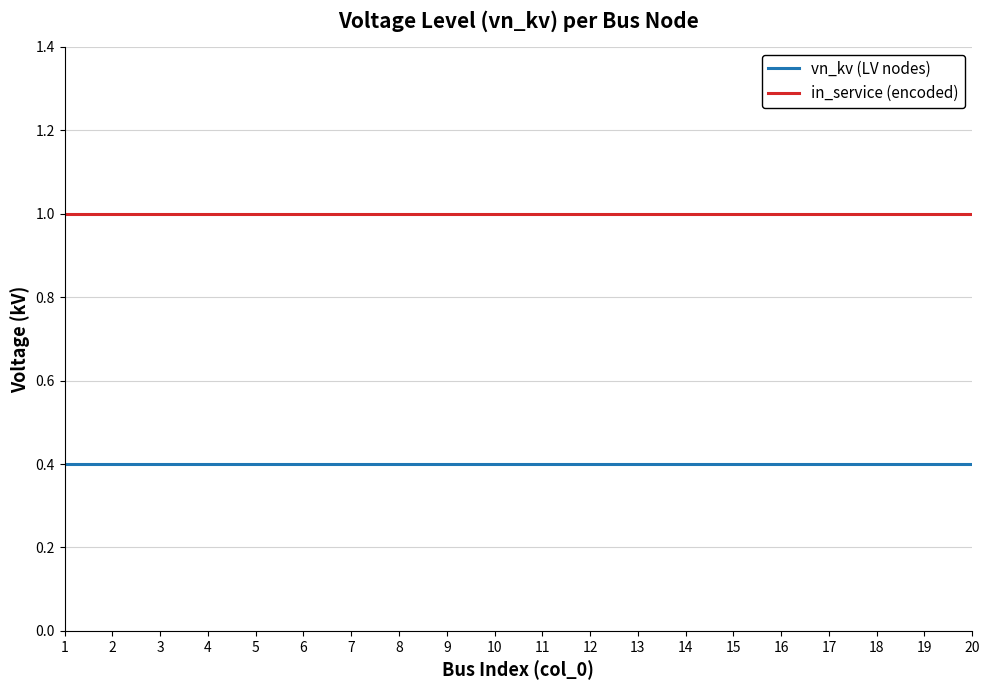

What is the difference between the highest and lowest values at 5?

0.6